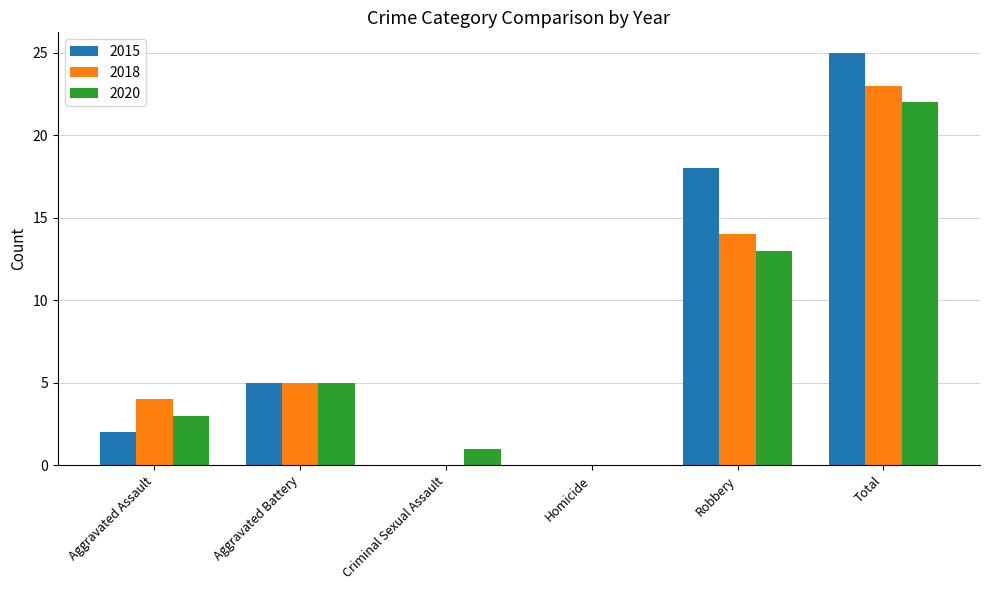

Does the chart contain stacked bars?

No